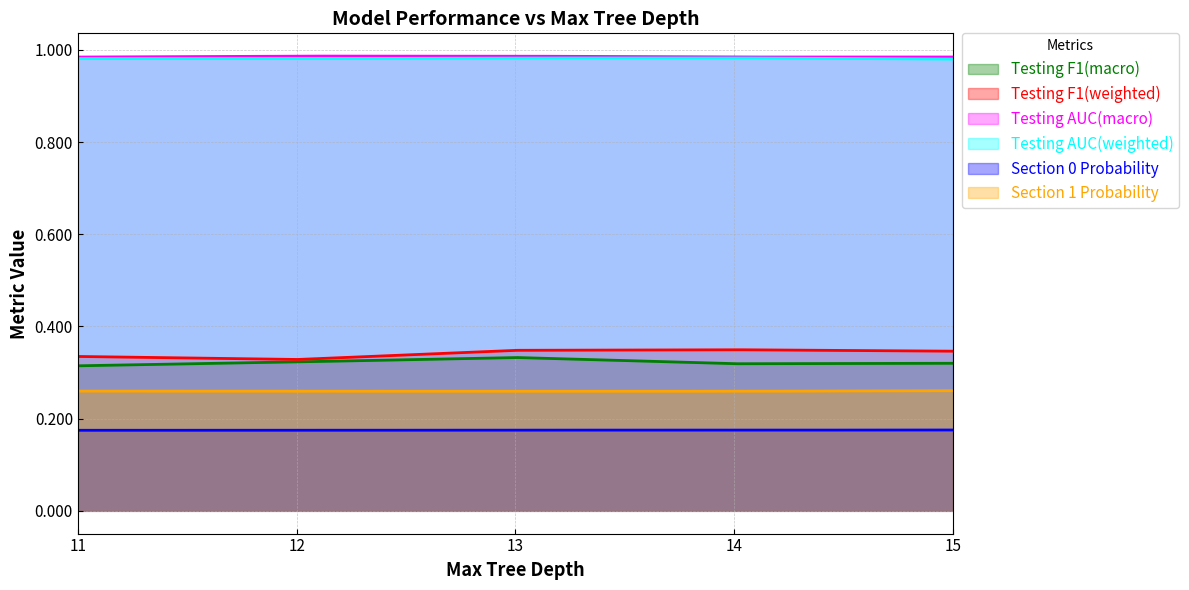

True or false: Testing AUC(weighted) and Testing F1(weighted) cross at least once.

False